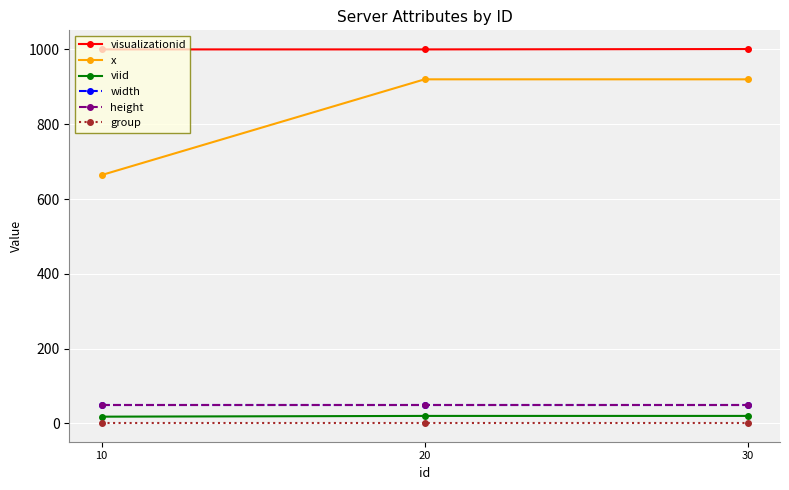

The value of viid at 30 is 12. True or false?

False